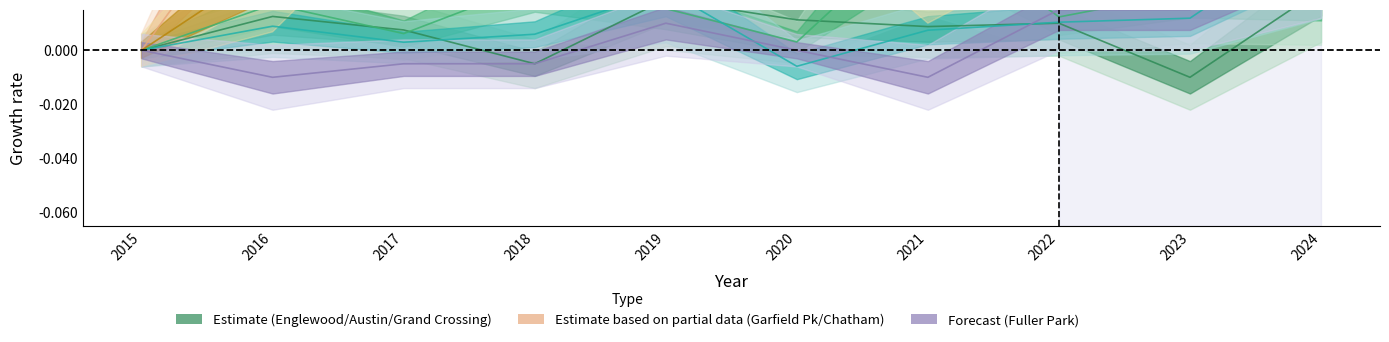

The Austin series shows 0.0 at 2022. True or false?

True